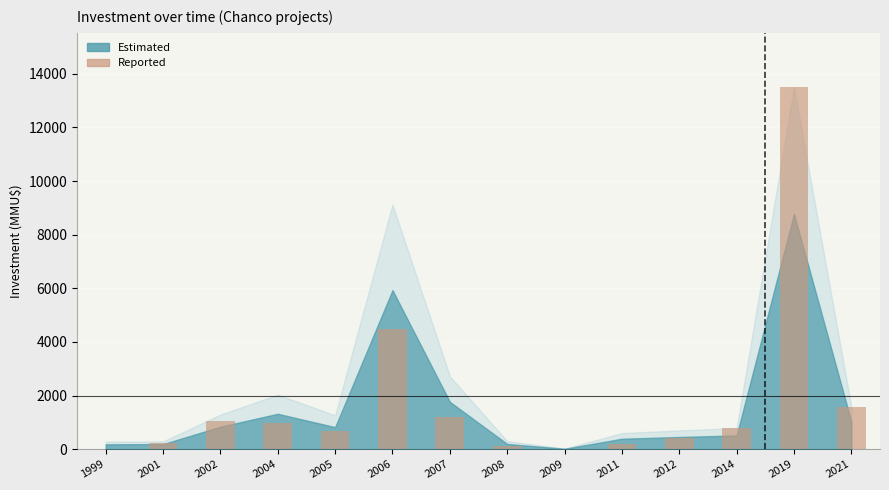

Count the number of categories in the chart.

14